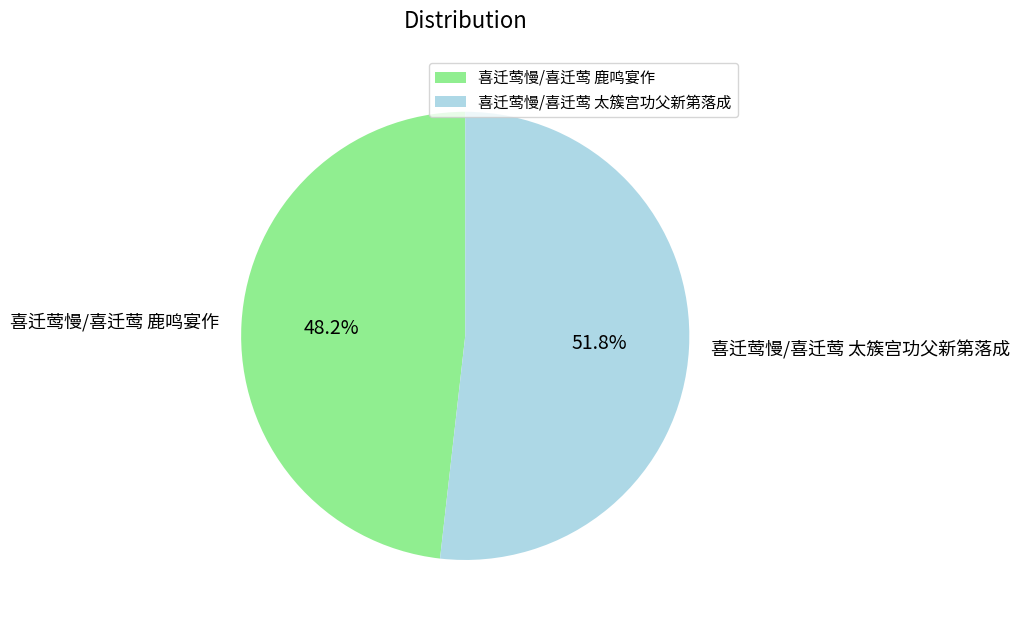

How many slices are in this pie chart?

2